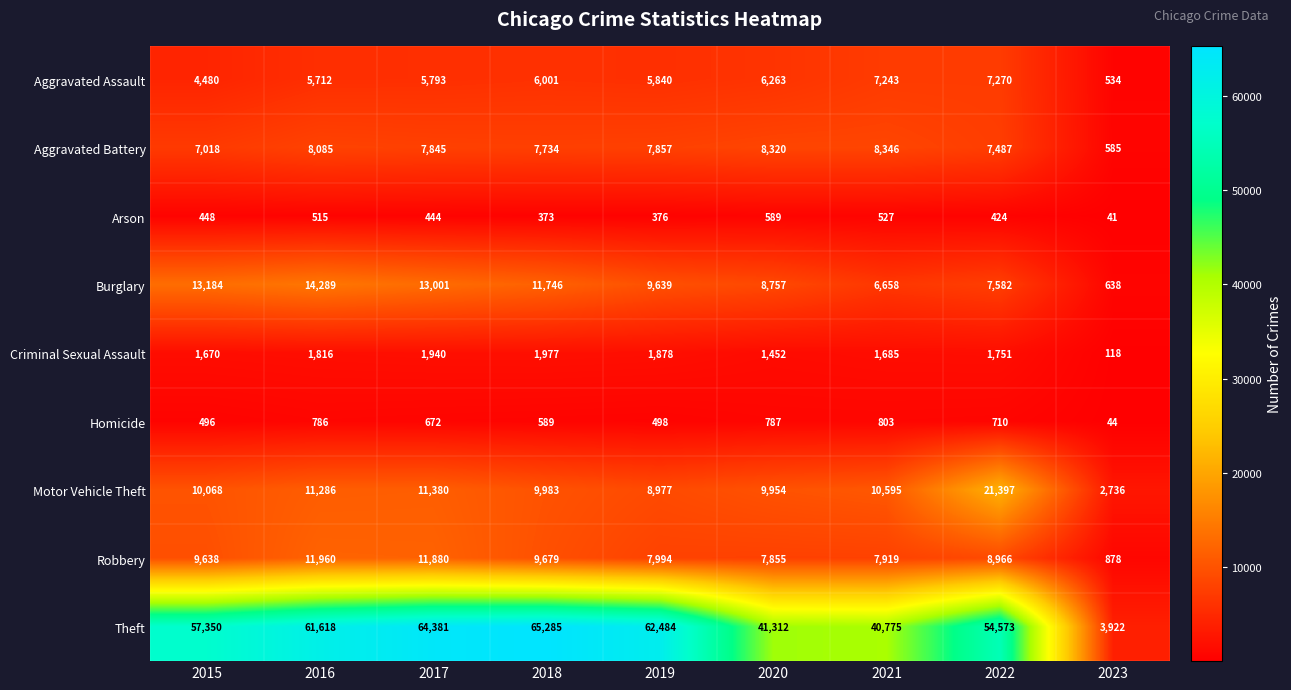

List the series in order of their peak value, highest first.

Theft, Motor Vehicle Theft, Burglary, Robbery, Aggravated Battery, Aggravated Assault, Criminal Sexual Assault, Homicide, Arson